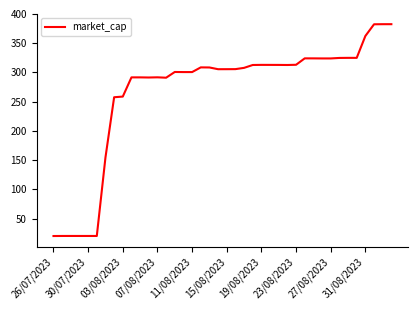

How many distinct data groups are displayed?

1